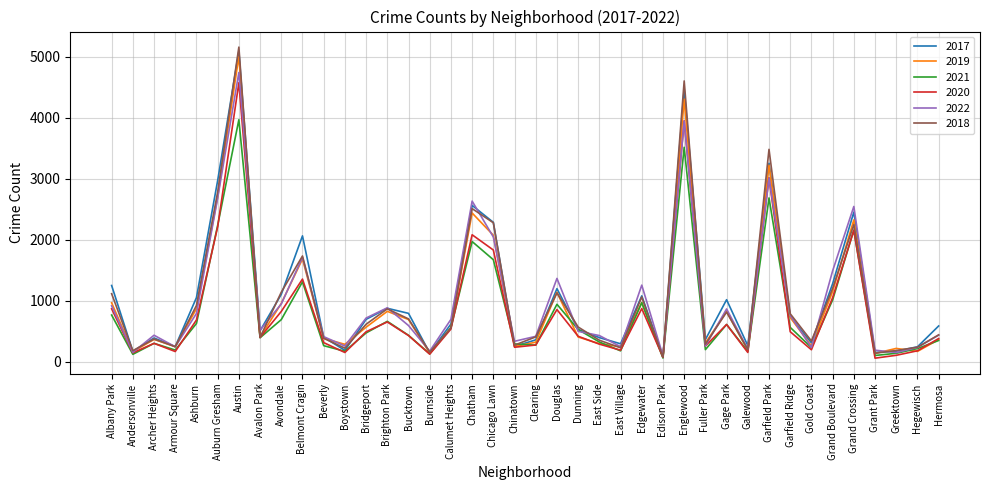

What is the difference between the highest and lowest values at Ashburn?

424